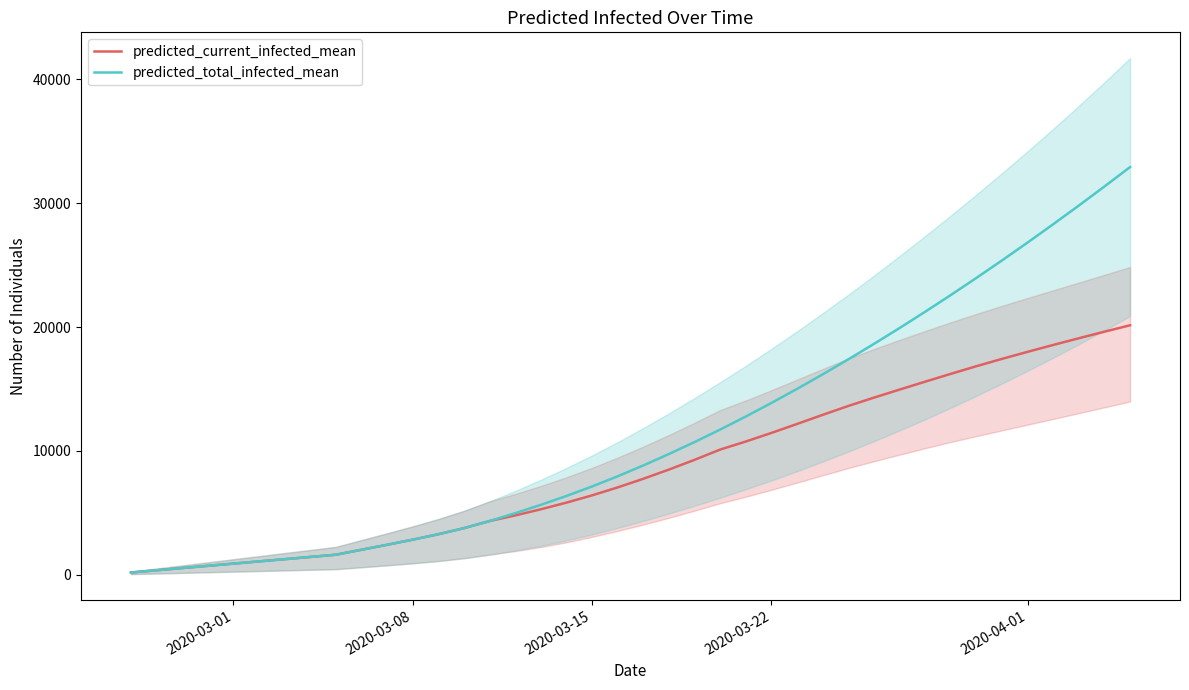

How many data points in predicted_current_infected_mean are above 7750?

19